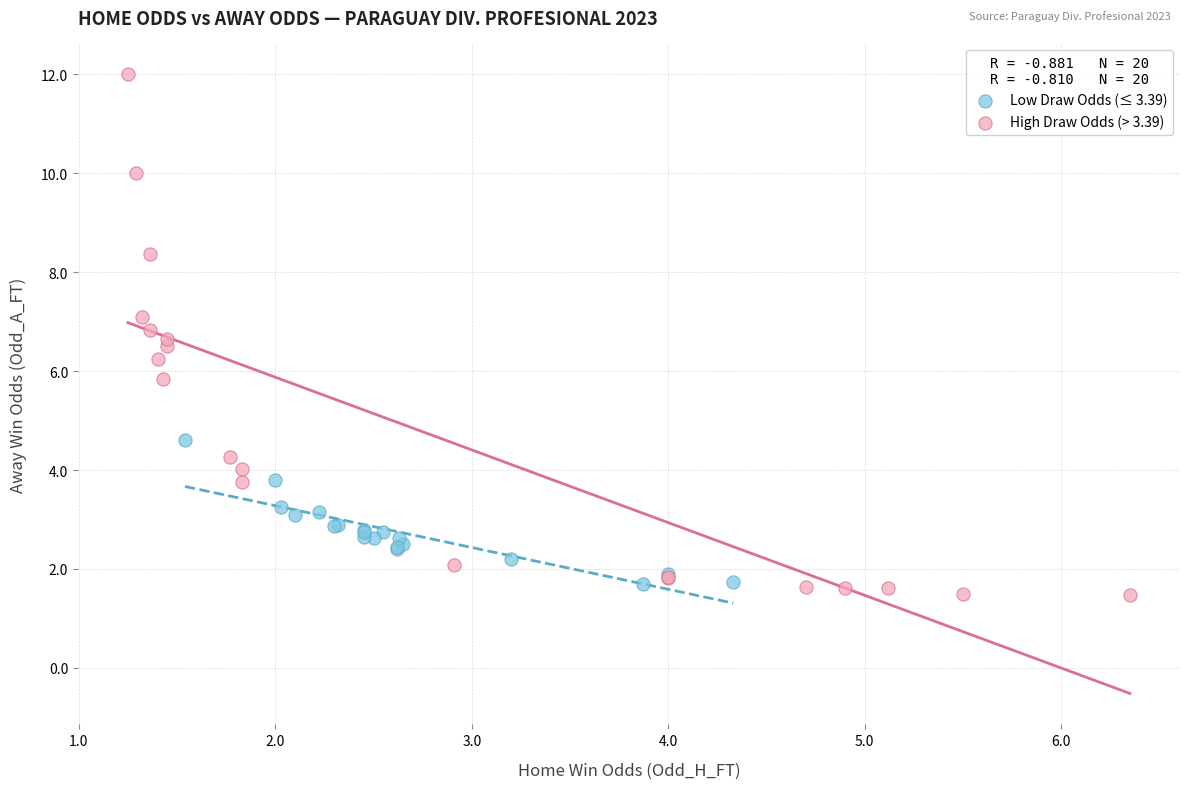

What are all the series names shown in the legend?

Low Draw Odds (≤ 3.39), High Draw Odds (> 3.39)